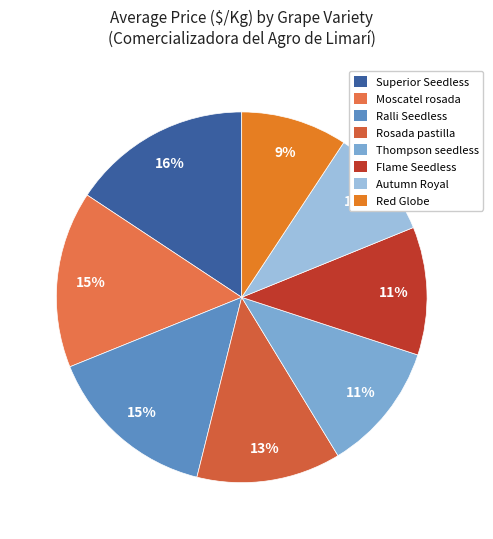

Count the number of slices in the pie.

8